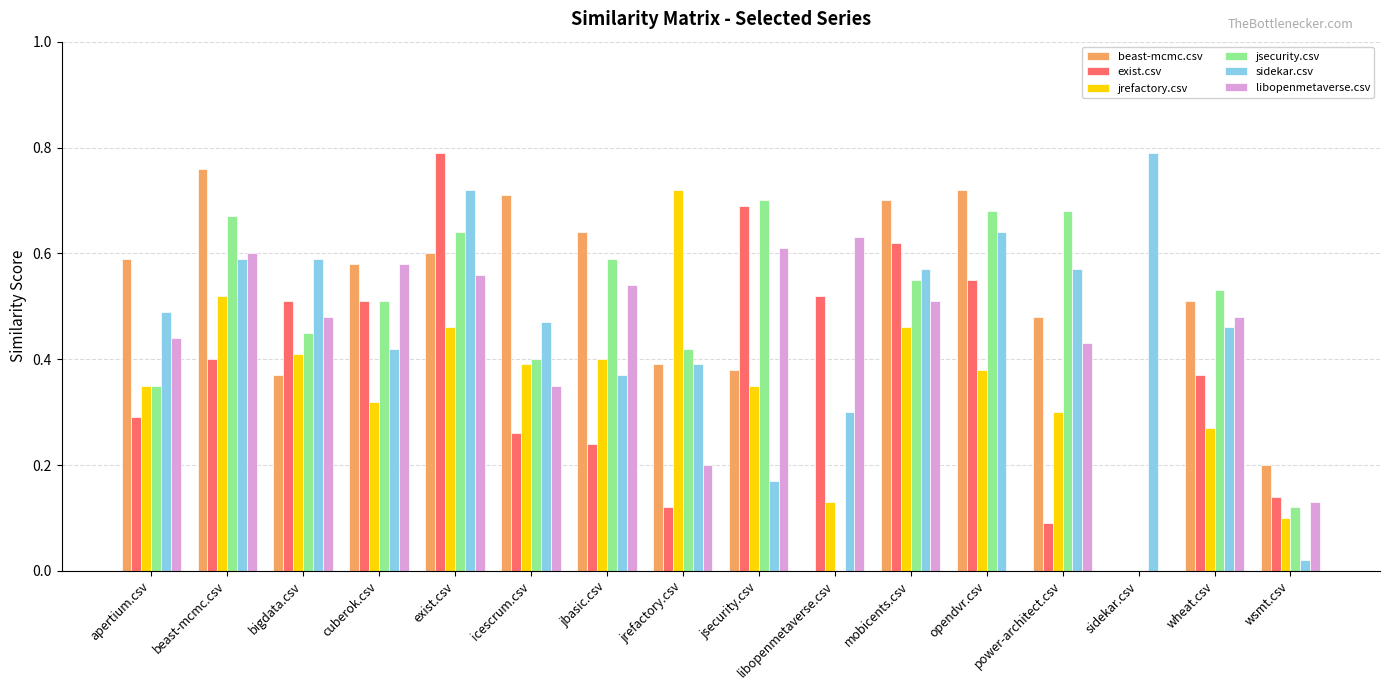

The value of sidekar.csv at bigdata.csv is 0.6. True or false?

True